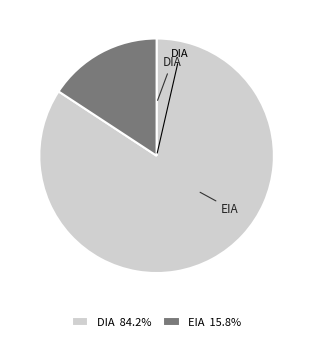

Rank the categories by value from lowest to highest.

EIA, DIA